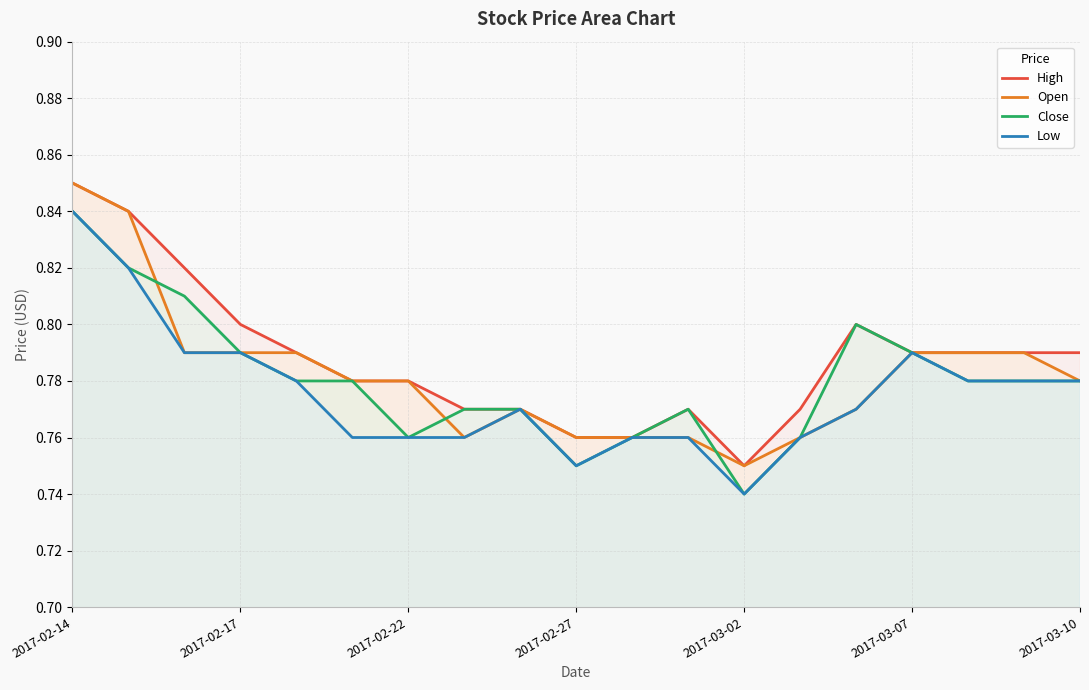

The Close series shows 1.1 at 2017-02-27. True or false?

False